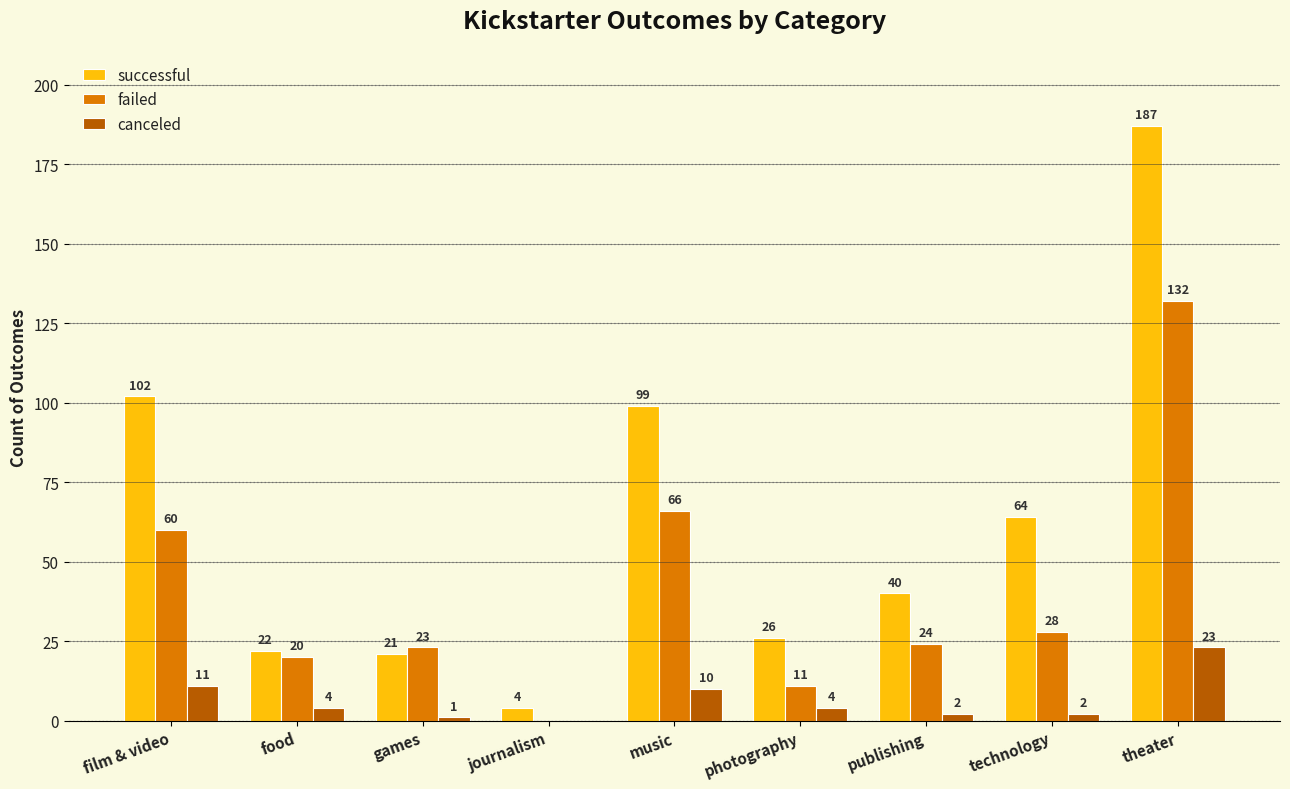

At which category does the chart reach its peak across all series?

theater